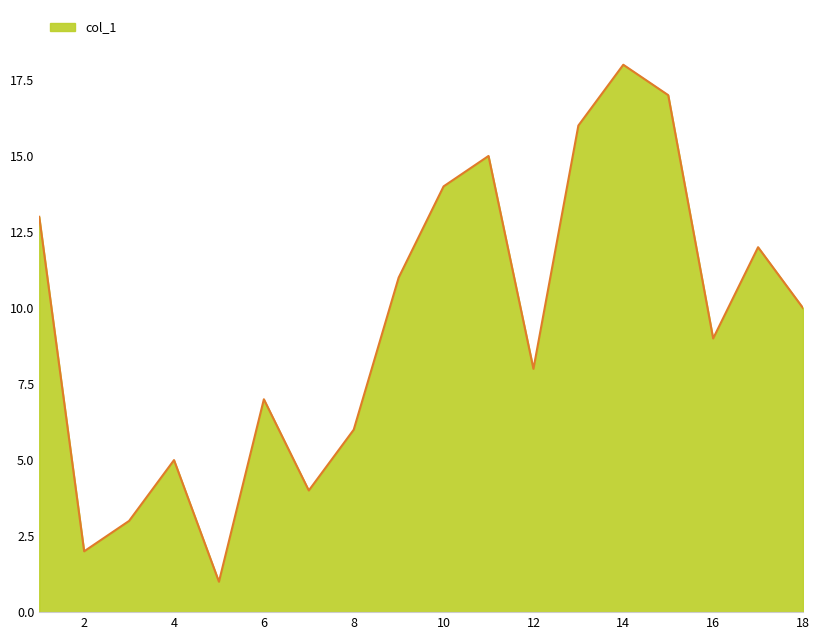

What is the greatest value displayed?

18